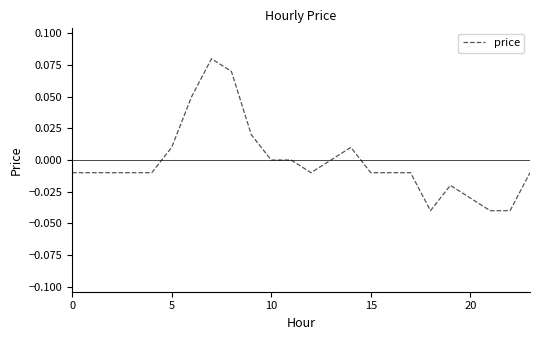

Which category has the lowest value across all series?

18